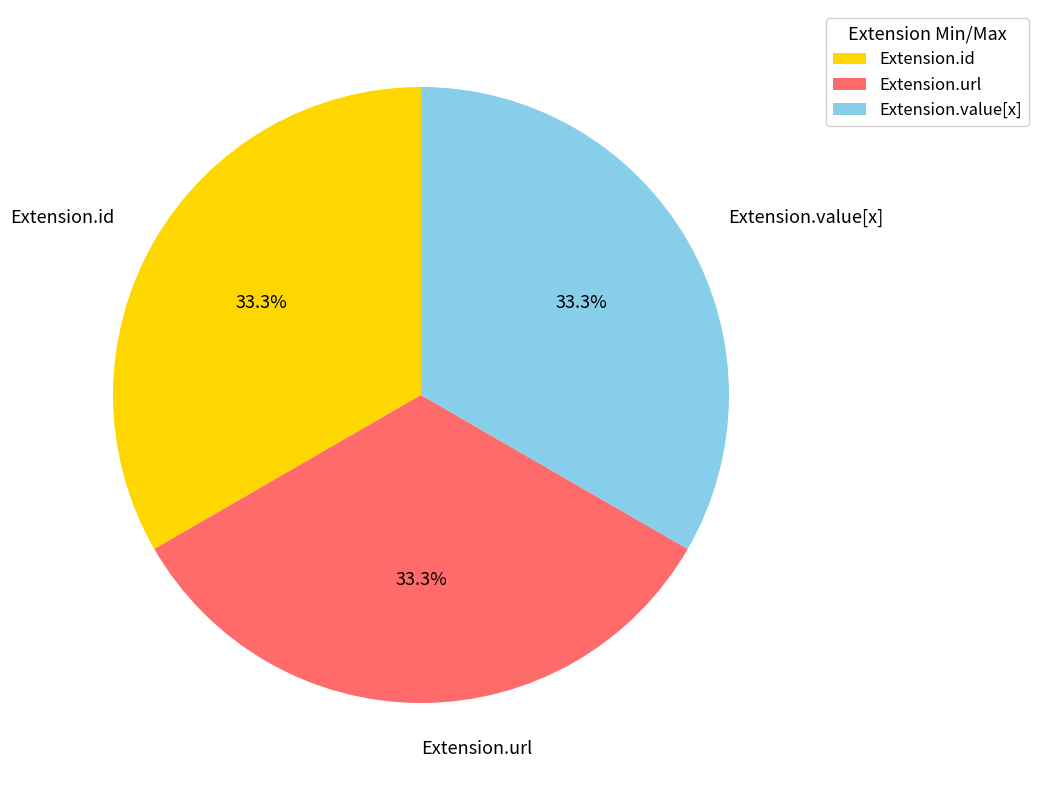

Does Extension.url account for over 50% of the chart?

No